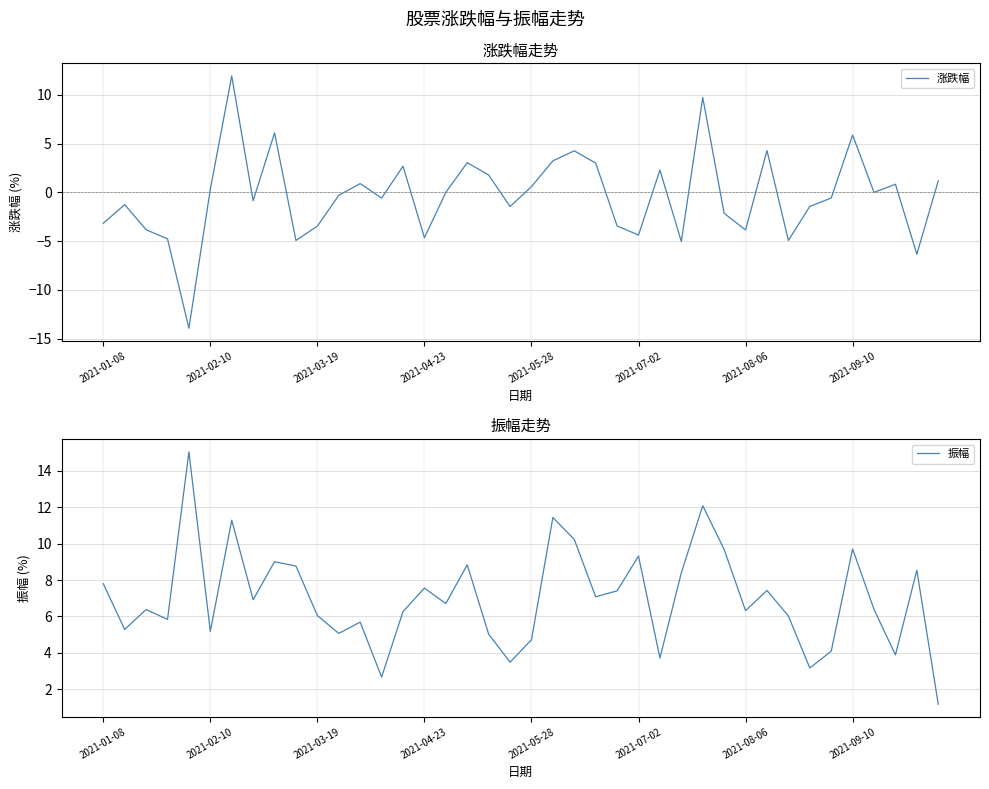

Count the number of data series in this chart.

2